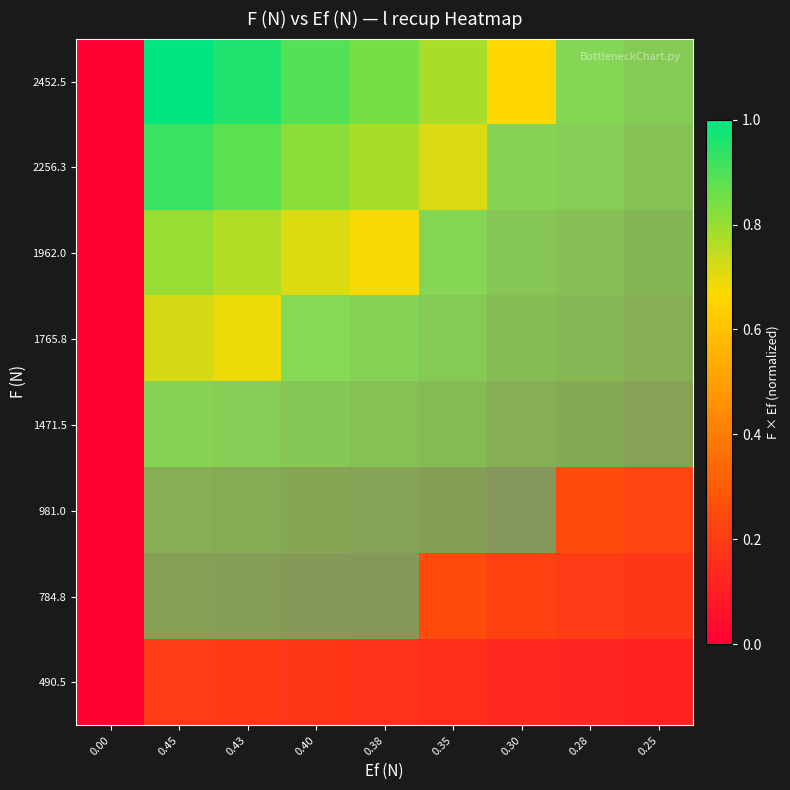

Between 0.43 and 0.28, which series saw the biggest shift?

1471.5